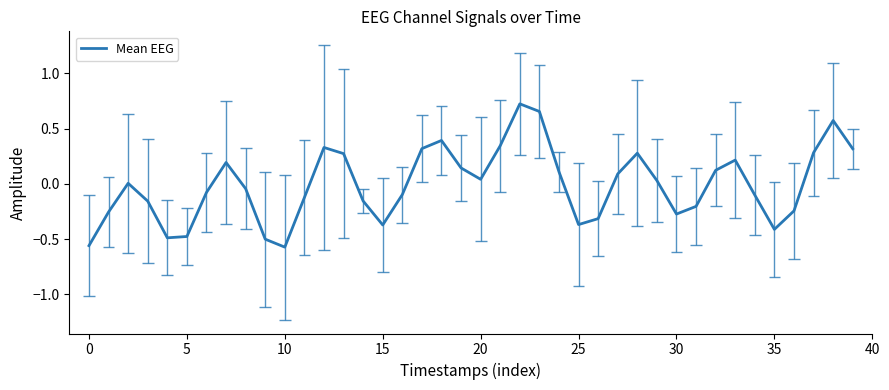

Is it true that Mean EEG equals -0.5 at 5?

True